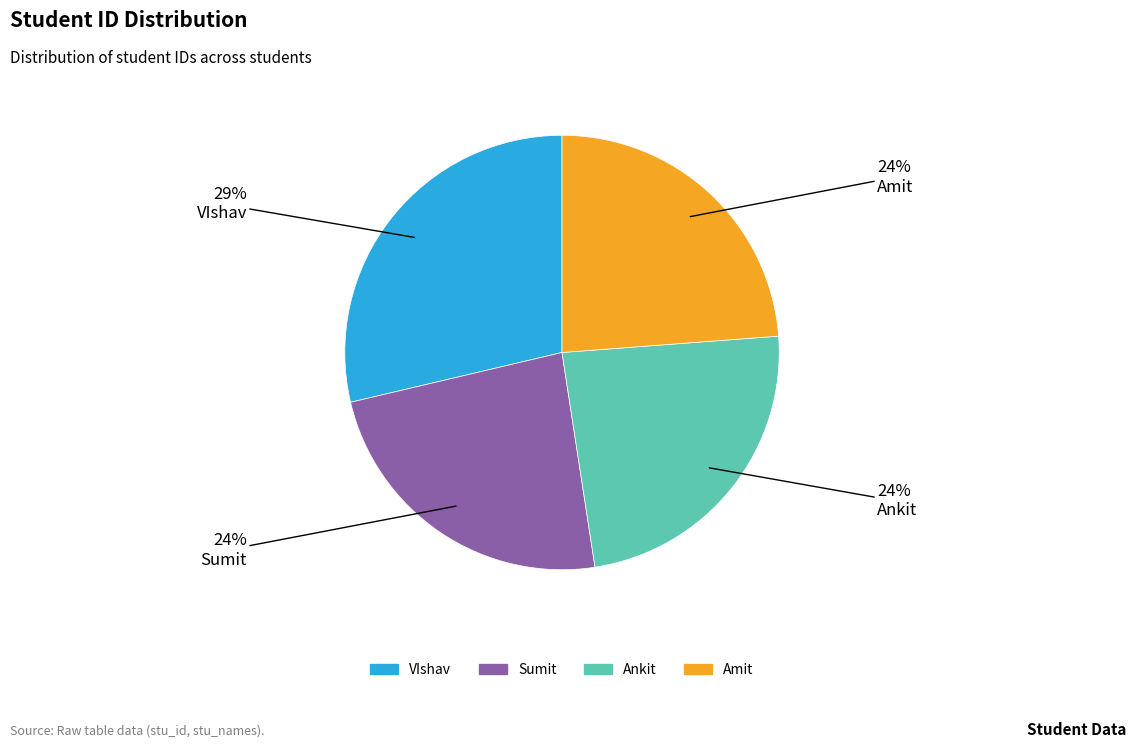

Is it true that Ankit is 34% of the pie?

False